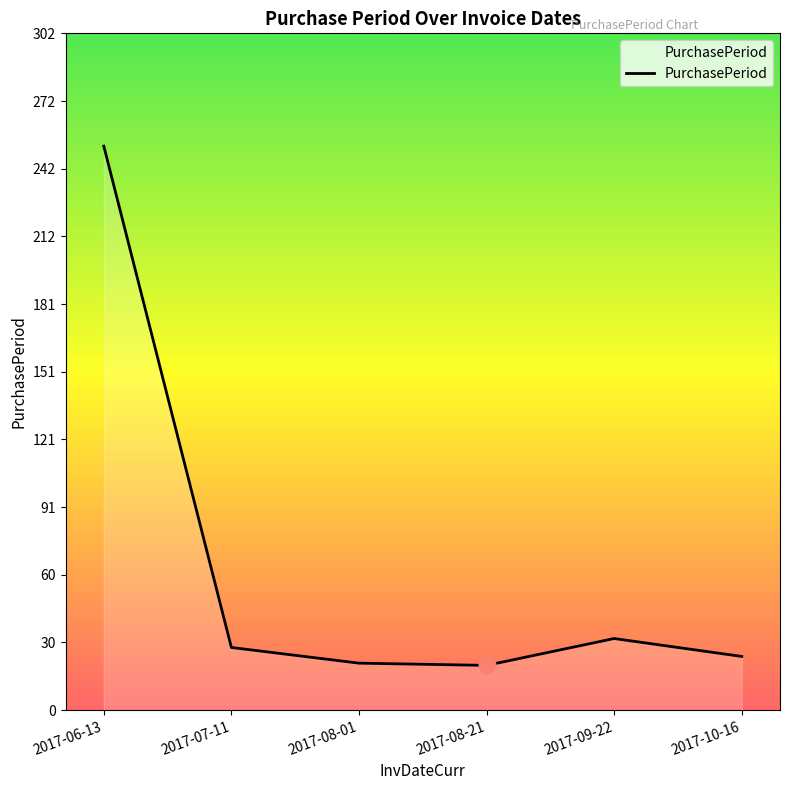

What is the average value?

63